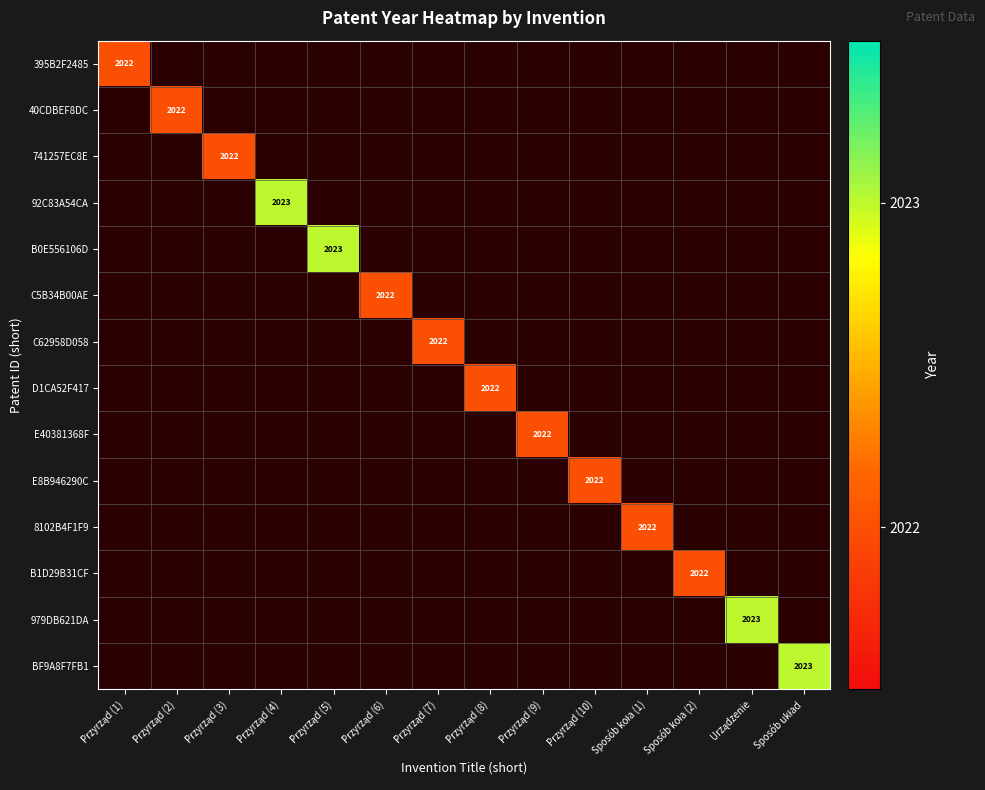

How many series are shown in this chart?

14